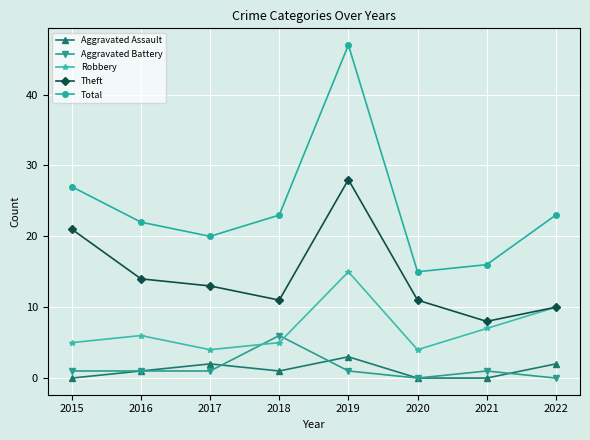

What is the difference between the highest and lowest values at 2020?

15